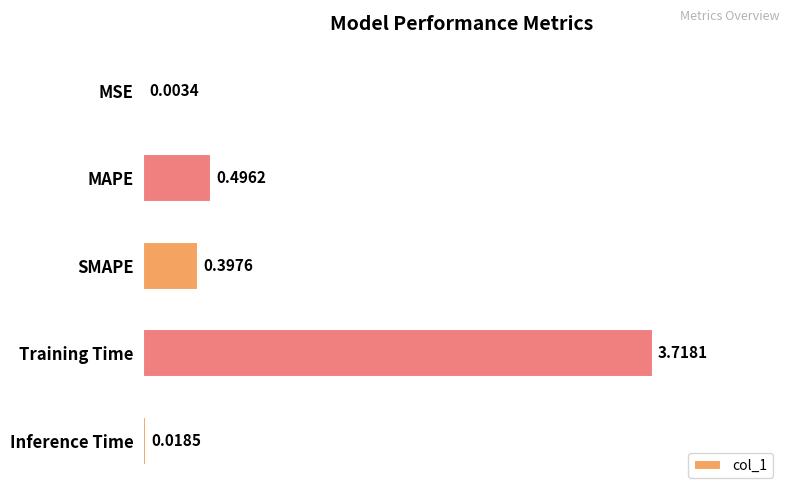

At which label is the value closest to 1?

MAPE